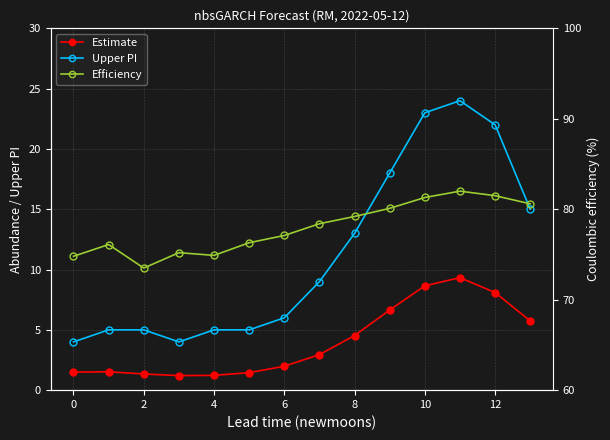

How many values in the Upper PI series exceed 9?

6